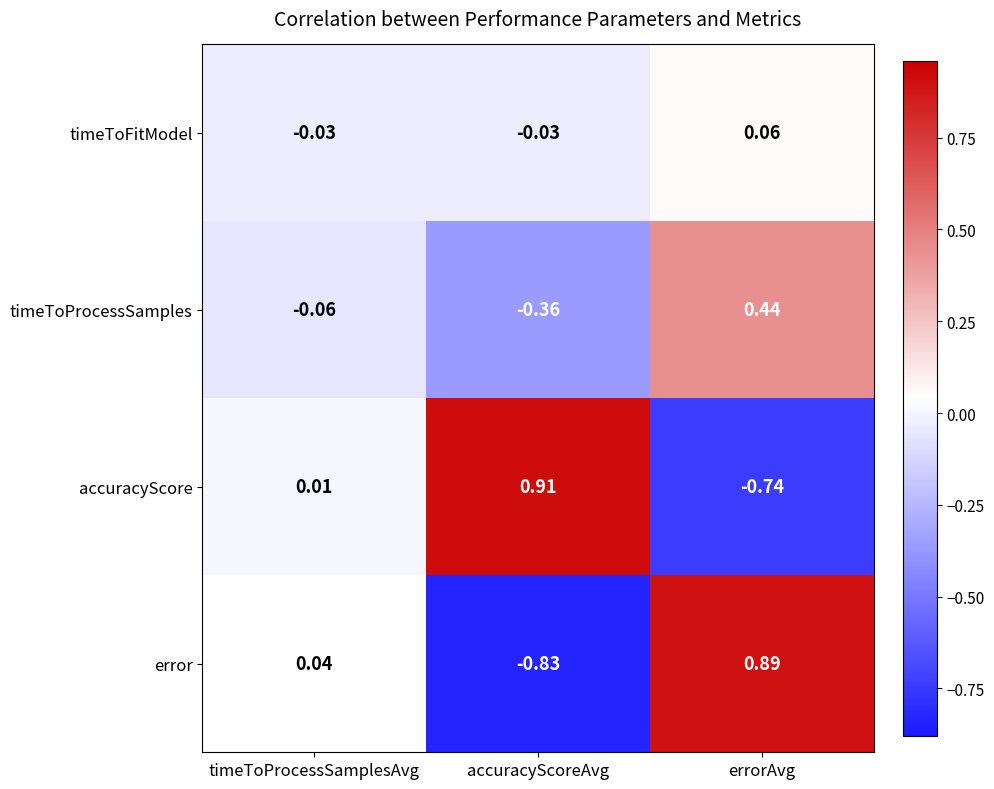

Which series has the largest total across all categories?

accuracyScore